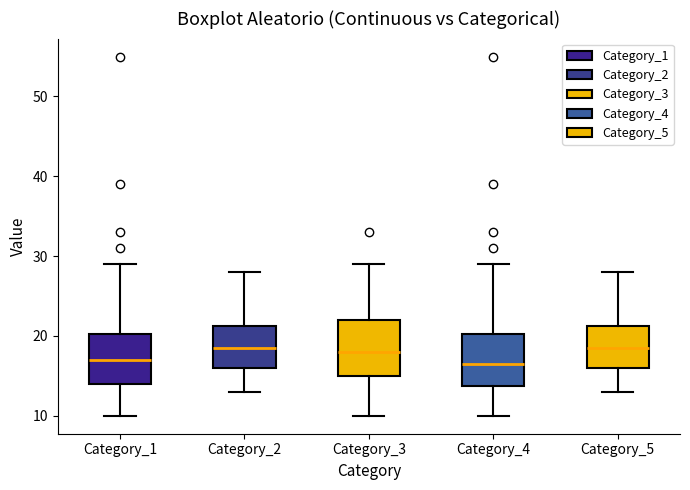

Reading left to right, transcribe this box plot: for each box, give where its median line is, the range the box spans, and where its two whiskers end, as read against the y-axis. The values are not printed on the chart, so give them approximately, as read against the axis.

Category_1: median 17, box 14 to 20, whiskers 10 to 29
Category_2: median 19, box 16 to 21, whiskers 13 to 28
Category_3: median 18, box 15 to 22, whiskers 10 to 29
Category_4: median 17, box 14 to 20, whiskers 10 to 29
Category_5: median 19, box 16 to 21, whiskers 13 to 28